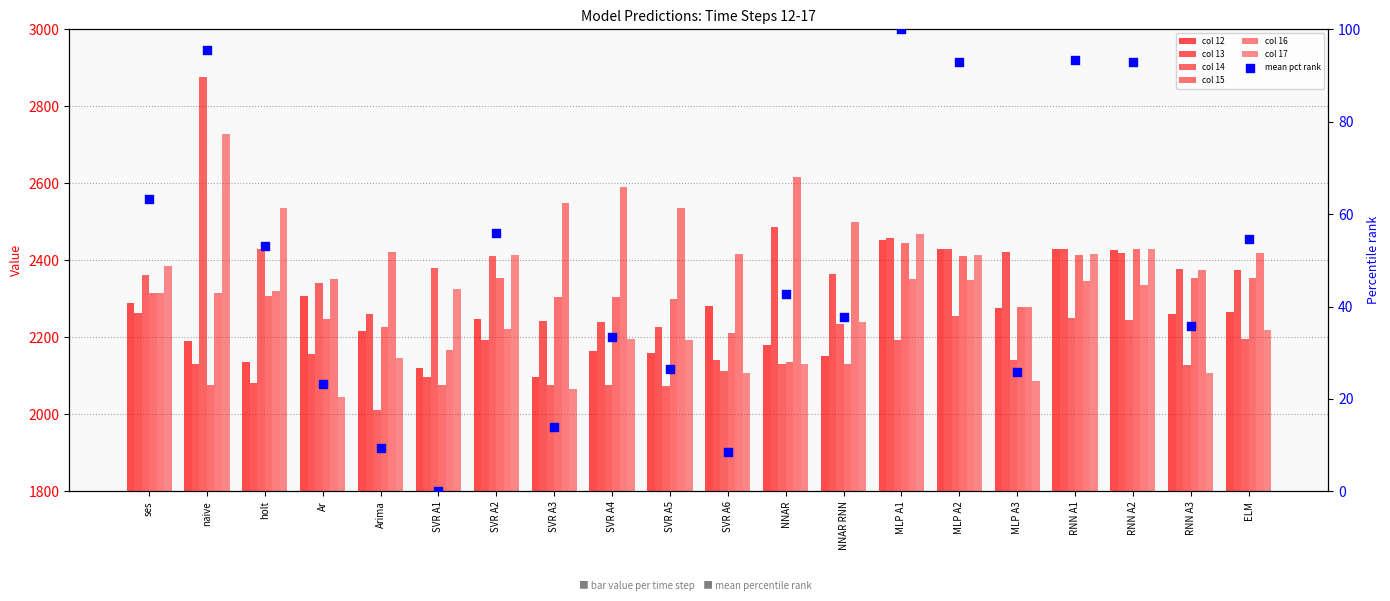

At how many categories does at least one series exceed 2363?

19